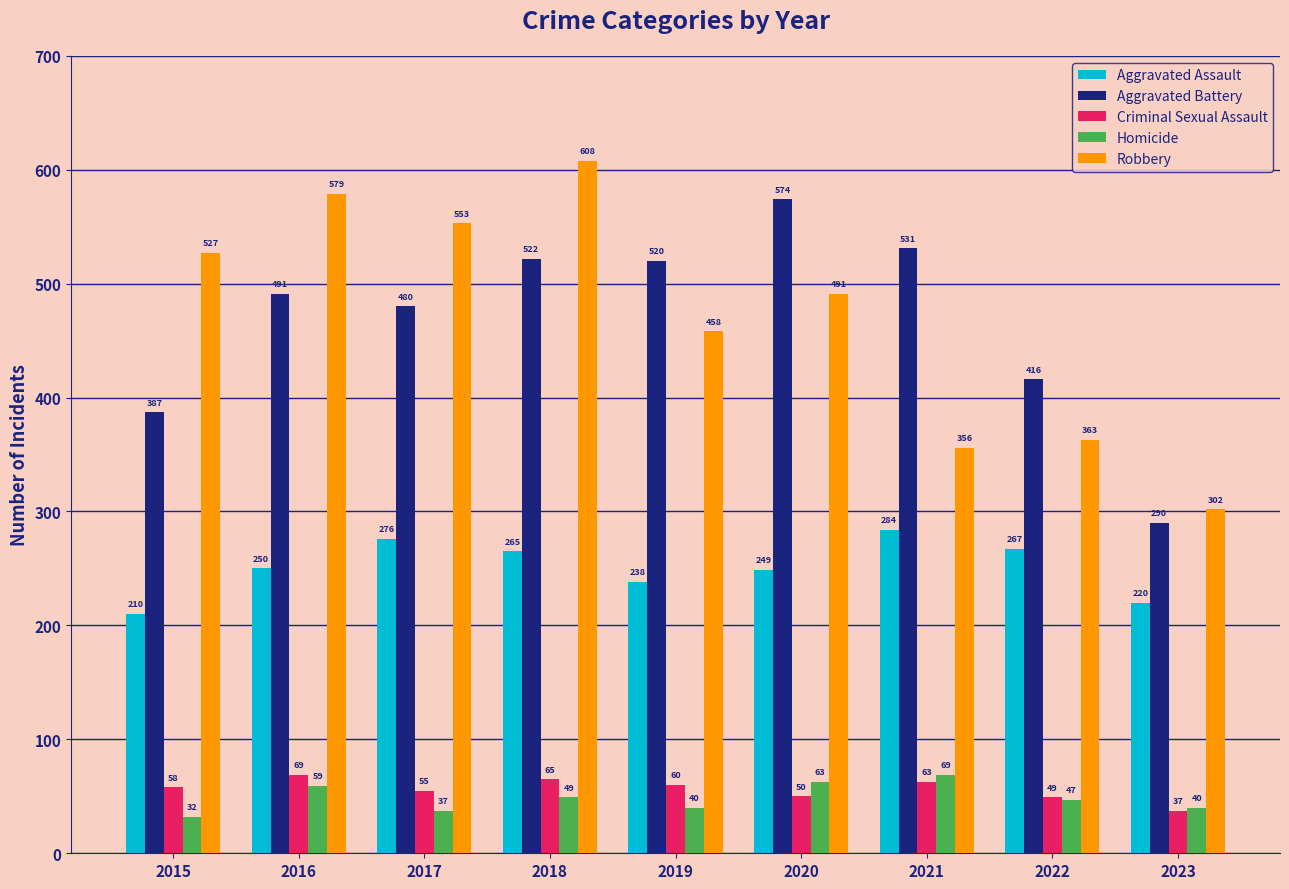

How many groups of bars are there?

9